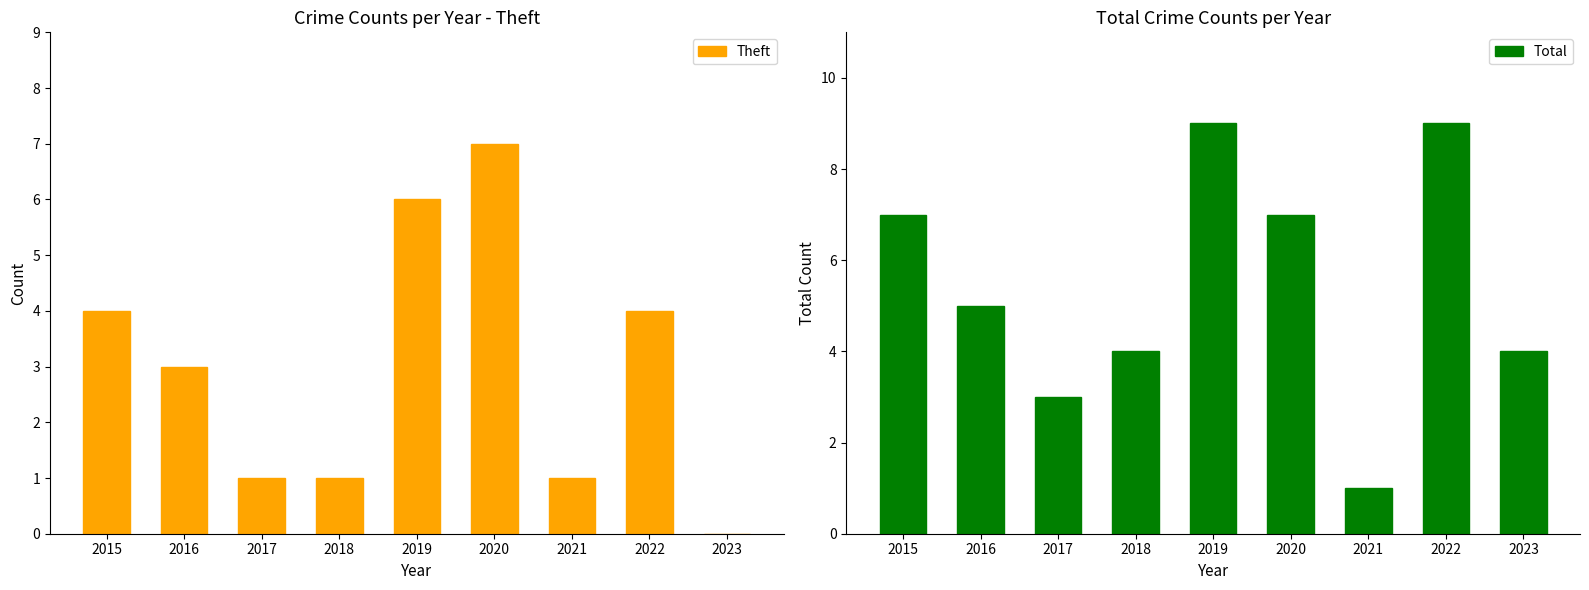

What value does the Theft series have at 2021?

1